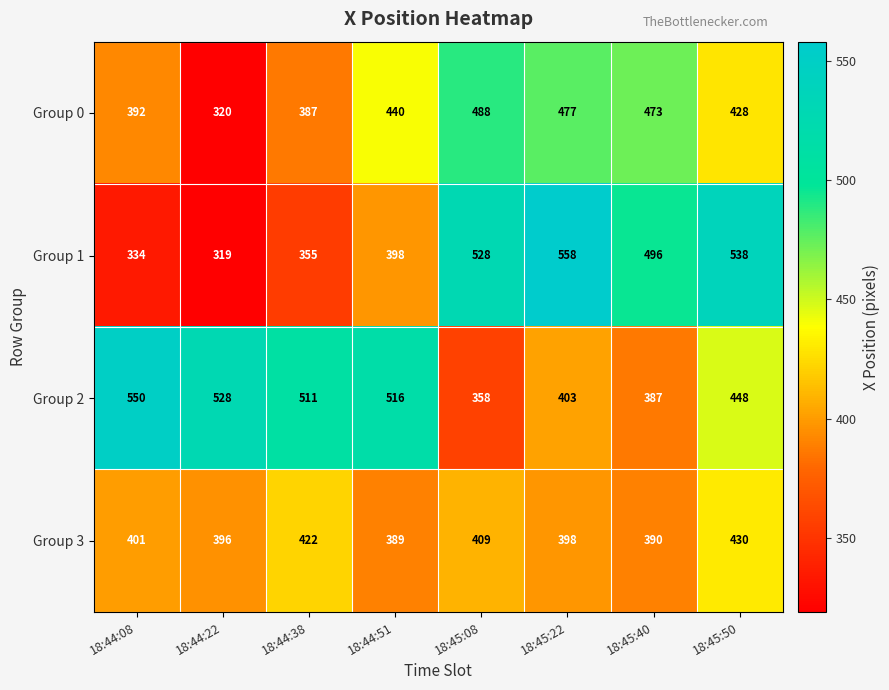

Rank the series by their average value, from highest to lowest.

Group 2, Group 1, Group 0, Group 3